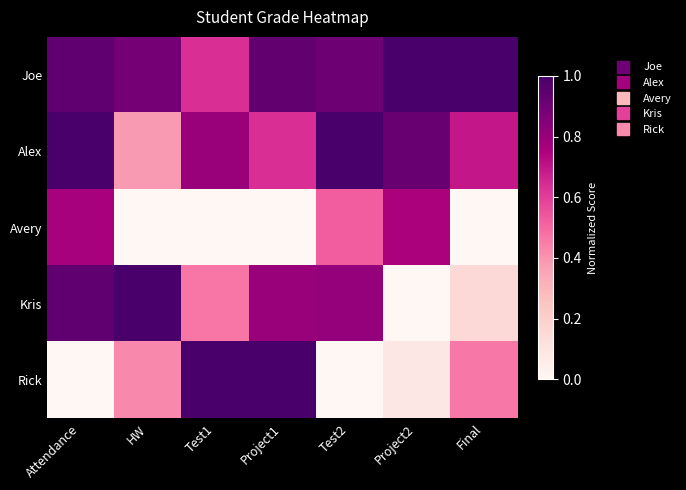

Reading right to left, extract all data points from this chart.

Joe: Final=1.0	Project2=1.0	Test2=0.9	Project1=0.9	Test1=0.6	HW=0.9	Attendance=0.9
Alex: Final=0.7	Project2=0.9	Test2=1.0	Project1=0.6	Test1=0.8	HW=0.4	Attendance=1.0
Avery: Final=0.0	Project2=0.8	Test2=0.5	Project1=0.0	Test1=0.0	HW=0.0	Attendance=0.8
Kris: Final=0.2	Project2=0.0	Test2=0.8	Project1=0.8	Test1=0.5	HW=1.0	Attendance=0.9
Rick: Final=0.5	Project2=0.1	Test2=0.0	Project1=1.0	Test1=1.0	HW=0.4	Attendance=0.0